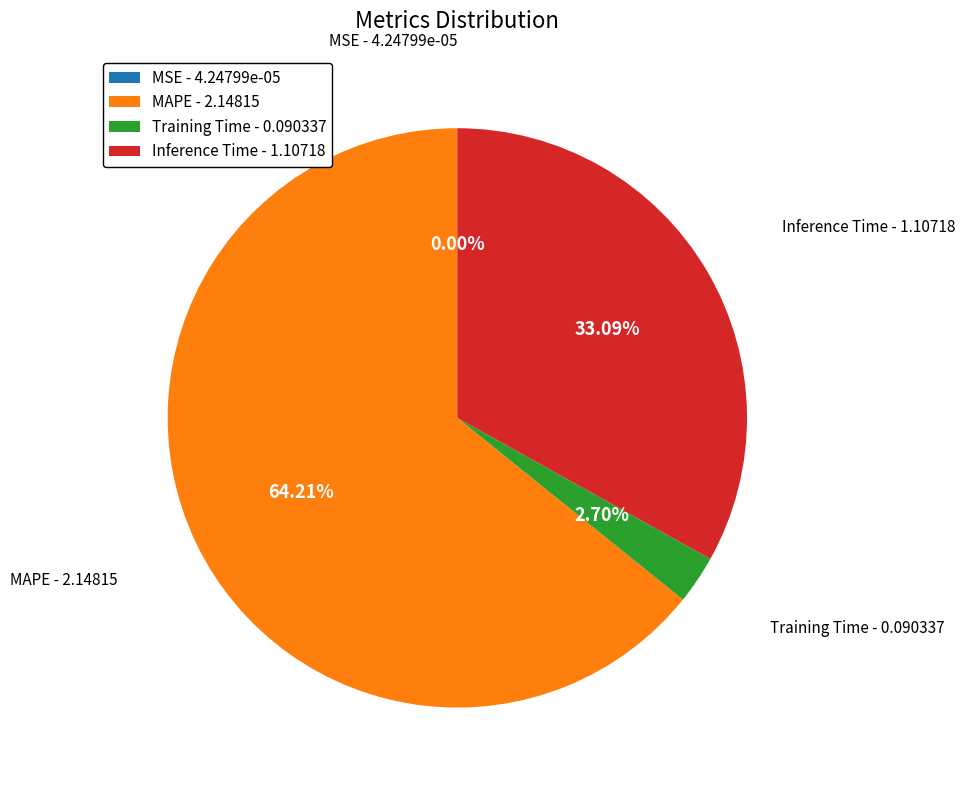

Does any single category account for the majority?

Yes